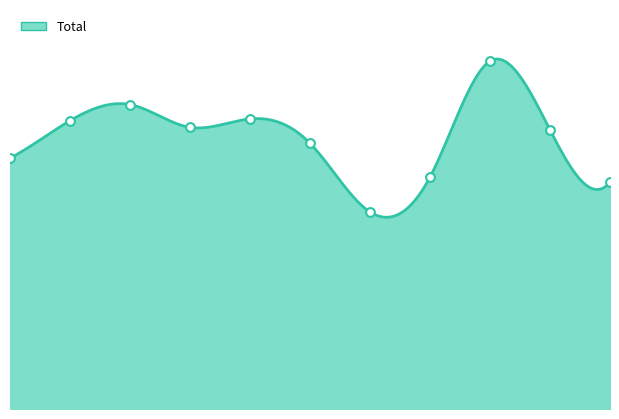

What is the ratio of the value at 2016 to the value at 2020?

1.1